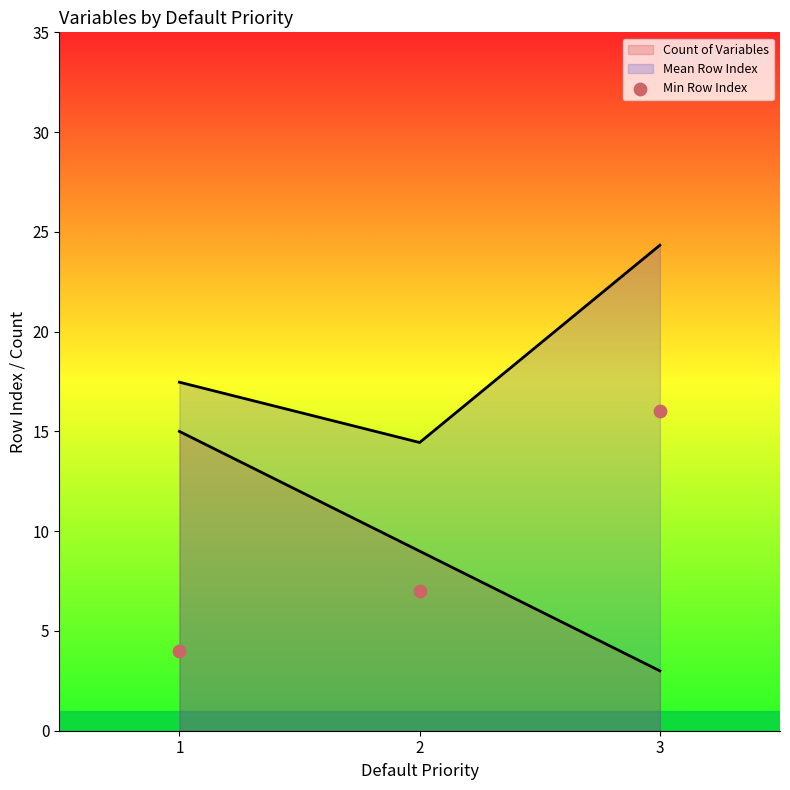

Which has a higher value, 1 or 2?

2